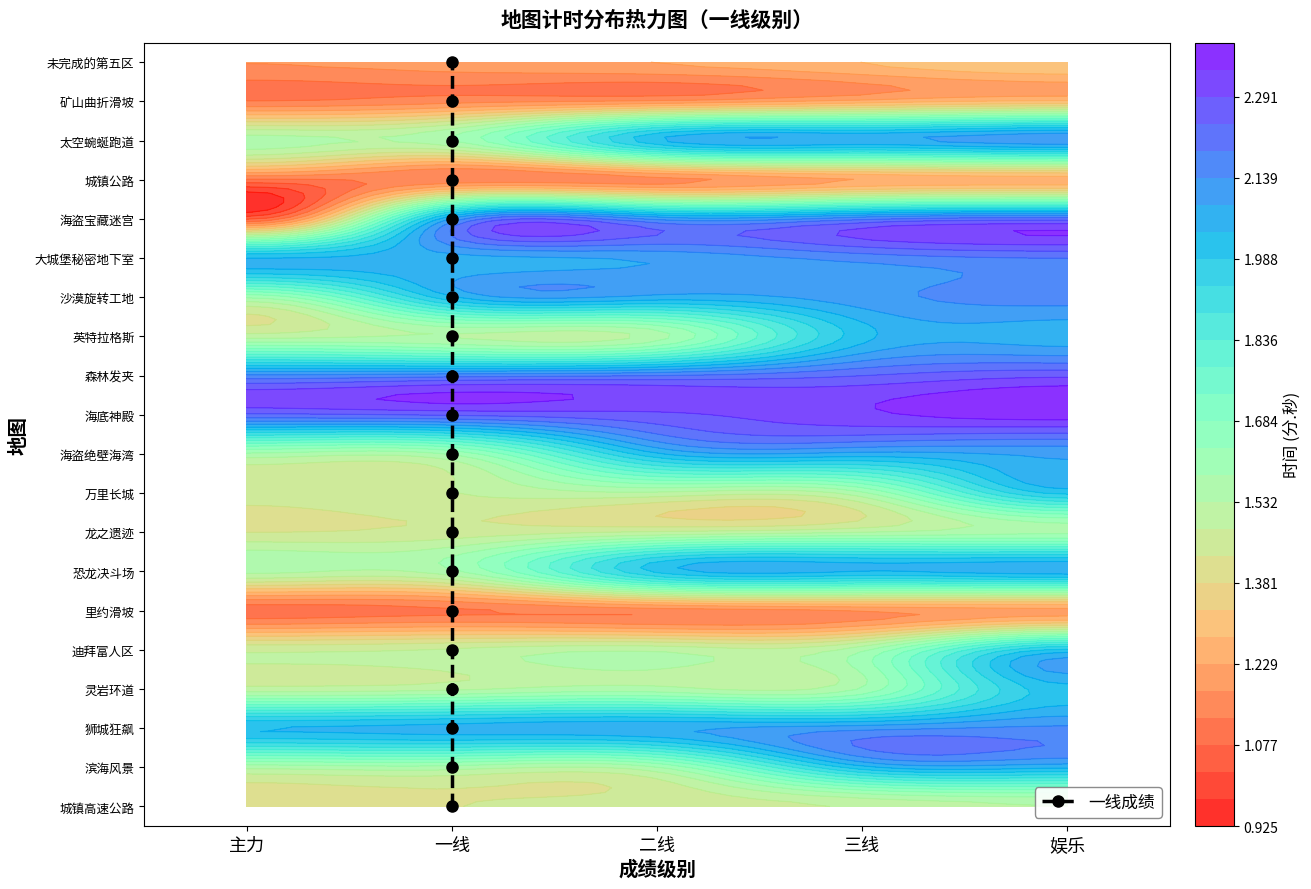

What is the difference between the second highest and minimum values?

18